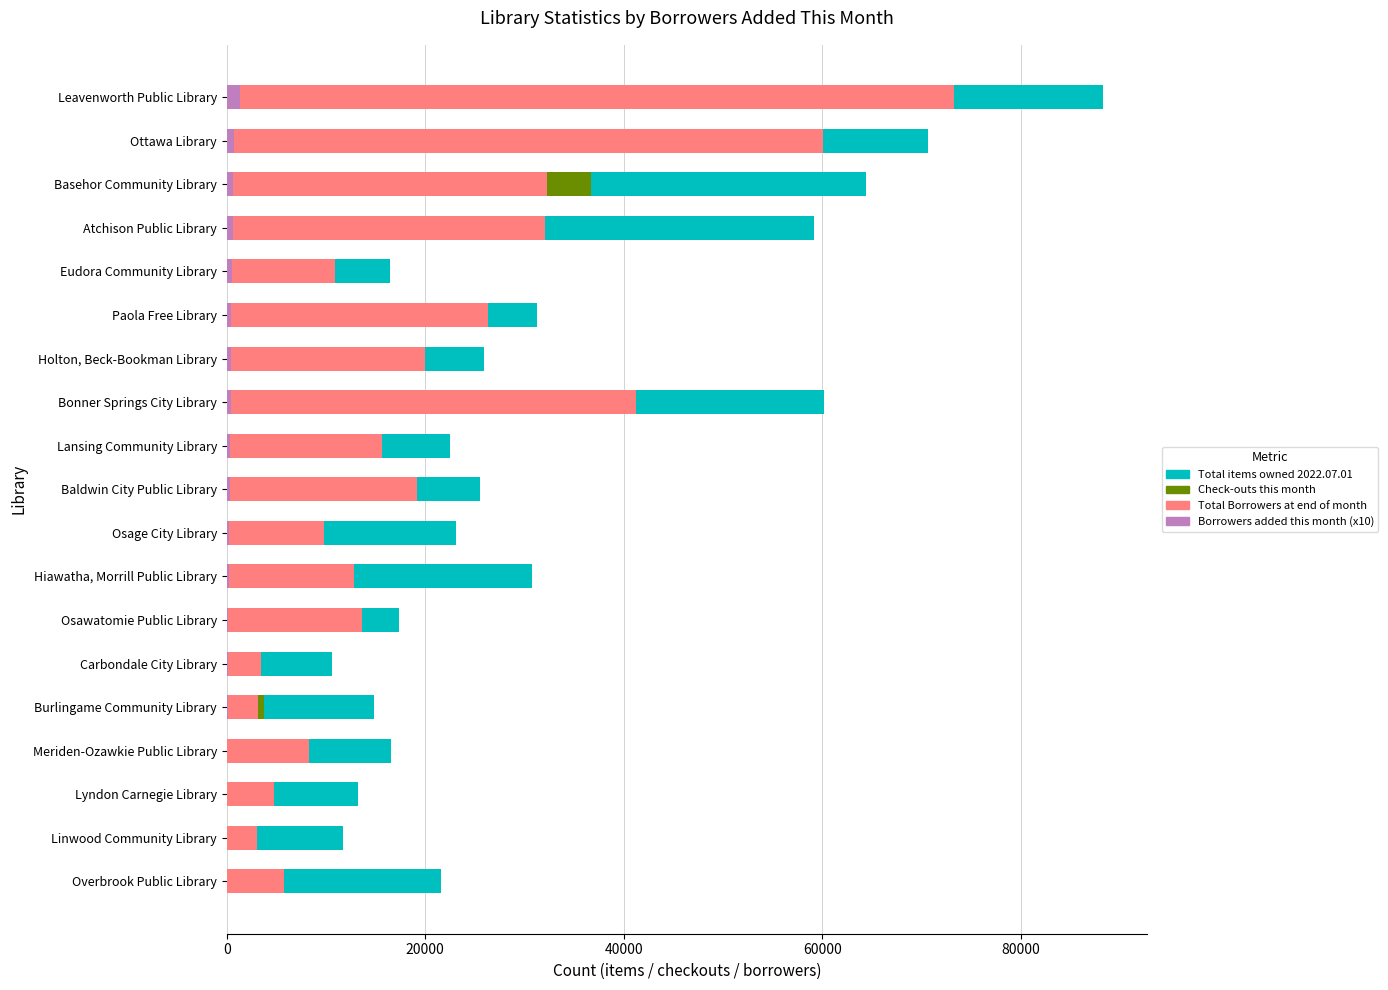

What is the difference between the highest and lowest values at Burlingame Community Library?

14736